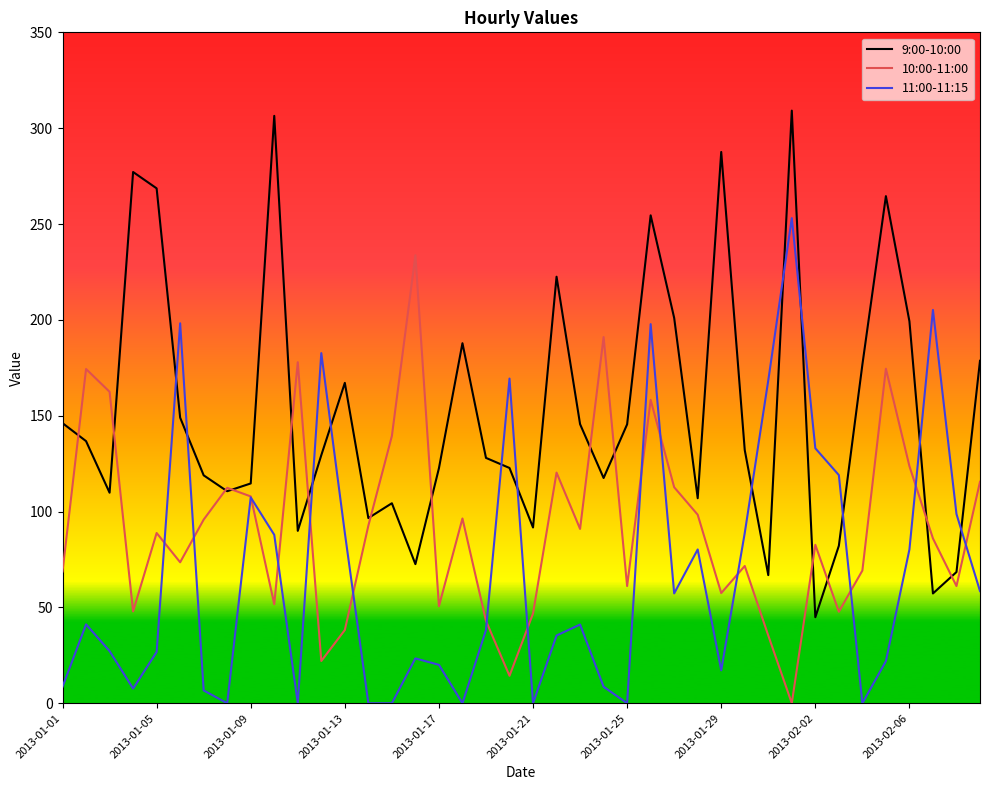

What is the greatest value displayed?

309.2